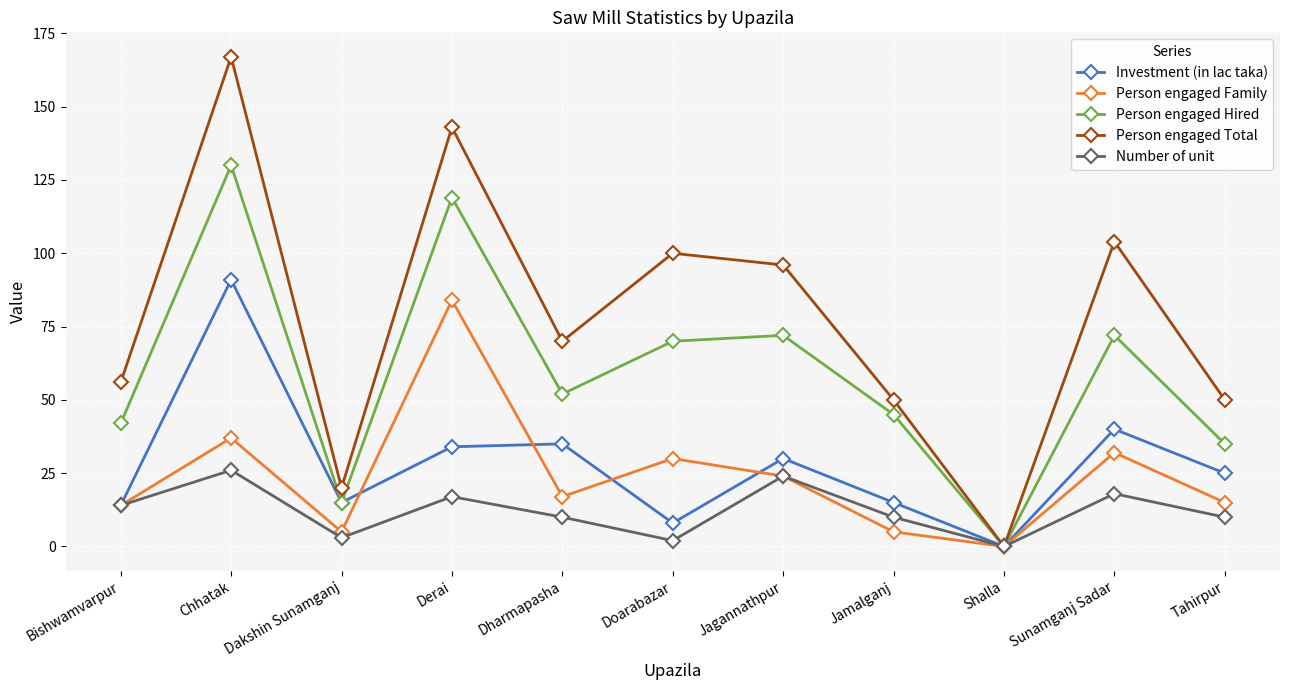

How many data points does each series have?

11